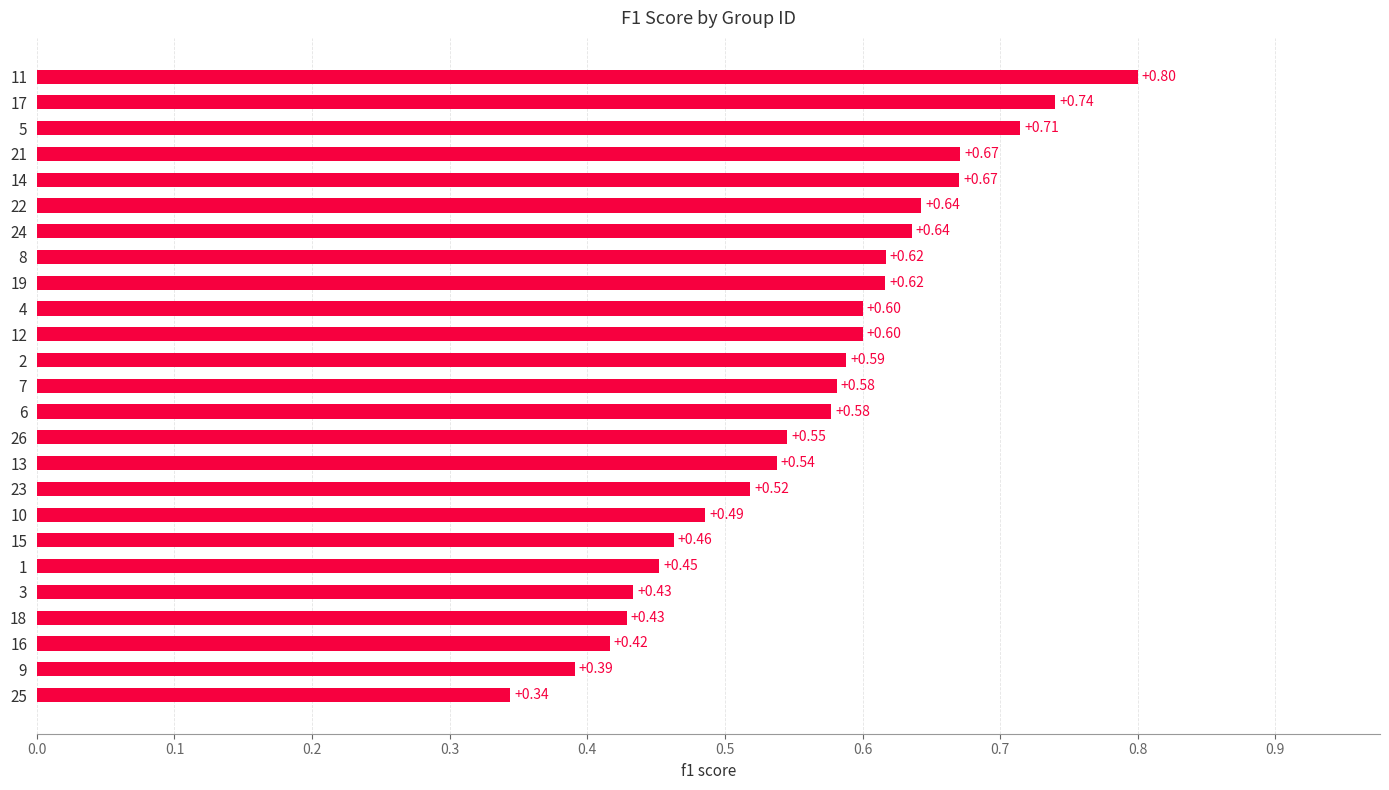

Between 7 and 19, which is larger?

19